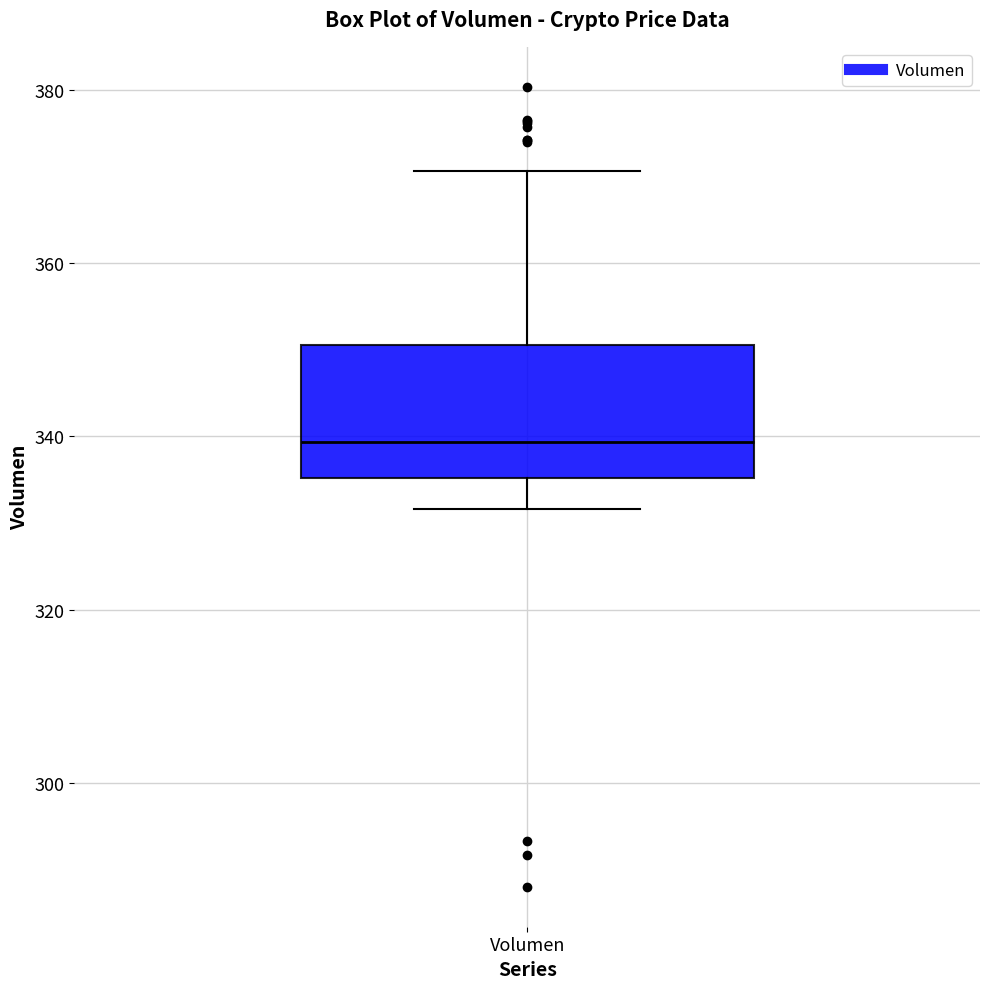

Read this box plot against the y-axis: the position of the median line, the range covered by the box, and the ends of both whiskers. The values are not printed on the chart, so give them approximately, as read against the axis.

median 340, box 336 to 350, whiskers 332 to 370